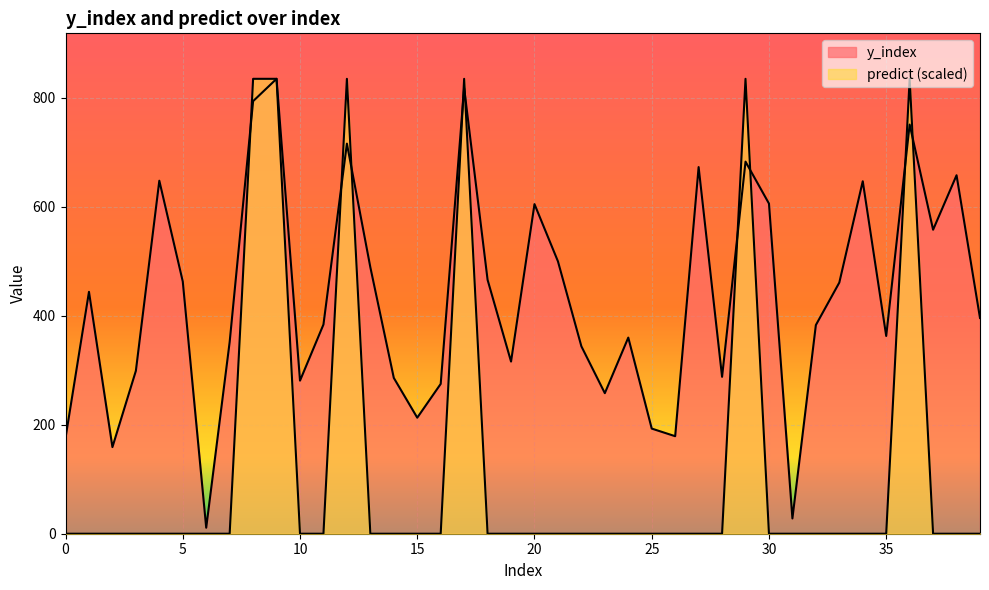

True or false: predict has more than 2 points higher than both neighbors.

True